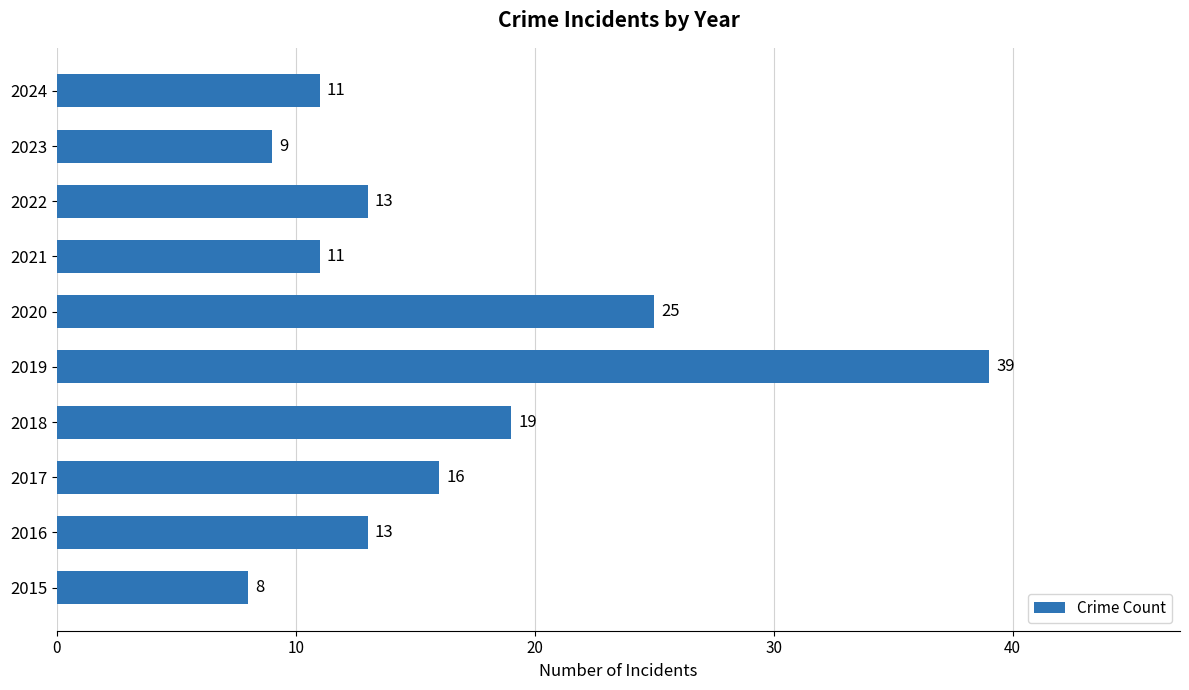

The value at 2023 is 2. True or false?

False